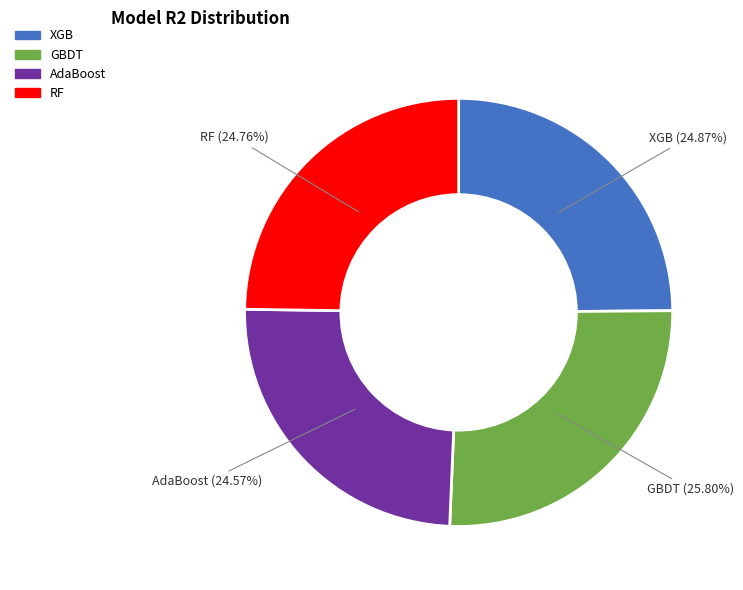

How many slices are in this pie chart?

4